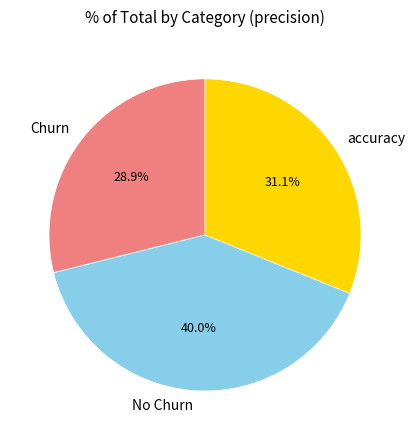

How many segments does this pie chart have?

3